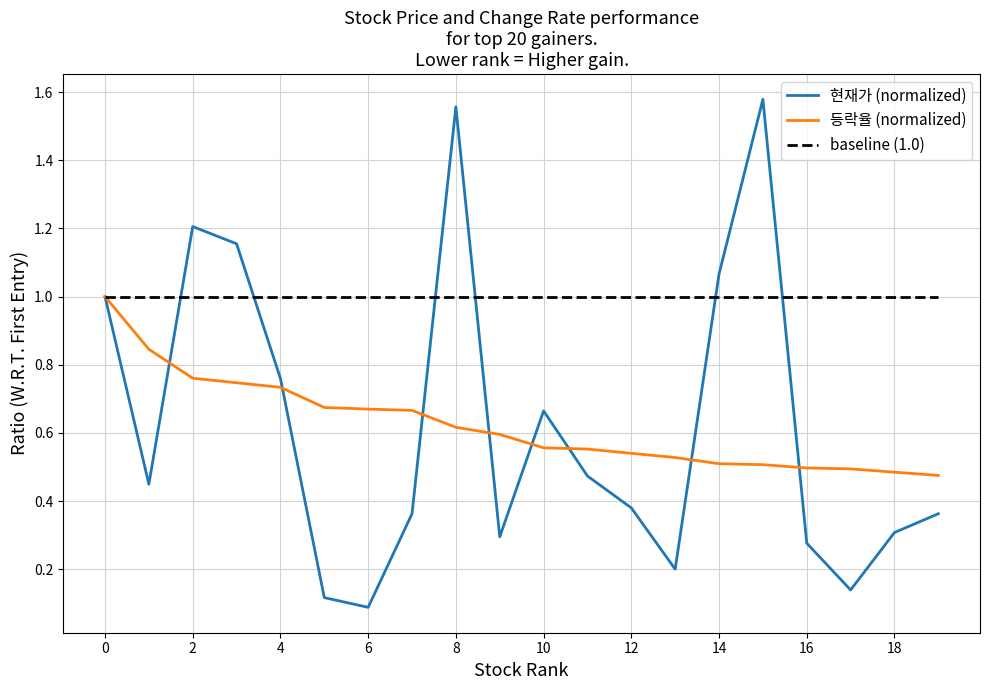

Which series has the largest total across all categories?

baseline (1.0)